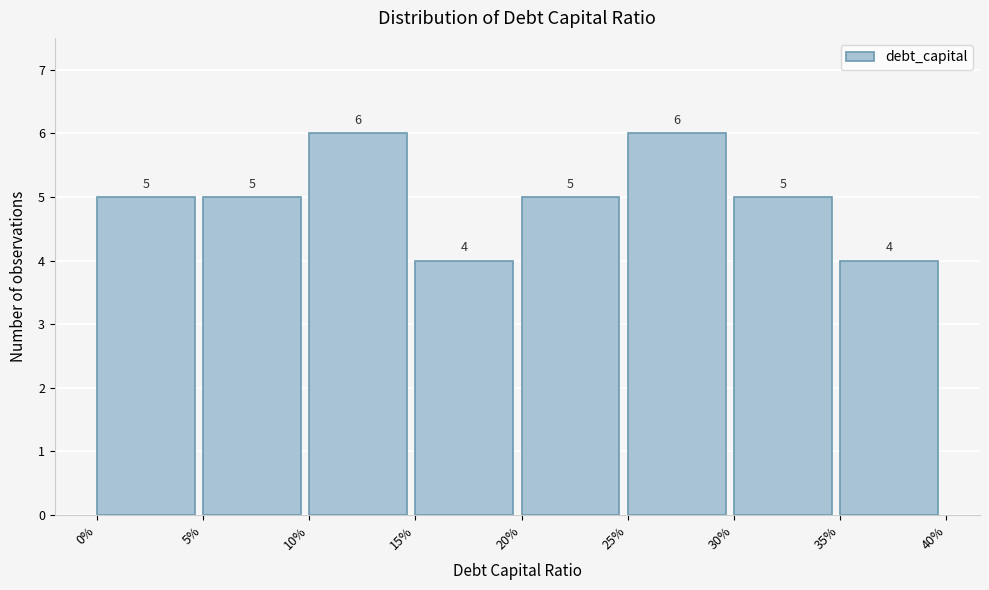

Reading left to right, extract all data points from this chart.

0%=5	5%=5	10%=6	15%=4	20%=5	25%=6	30%=5	35%=4